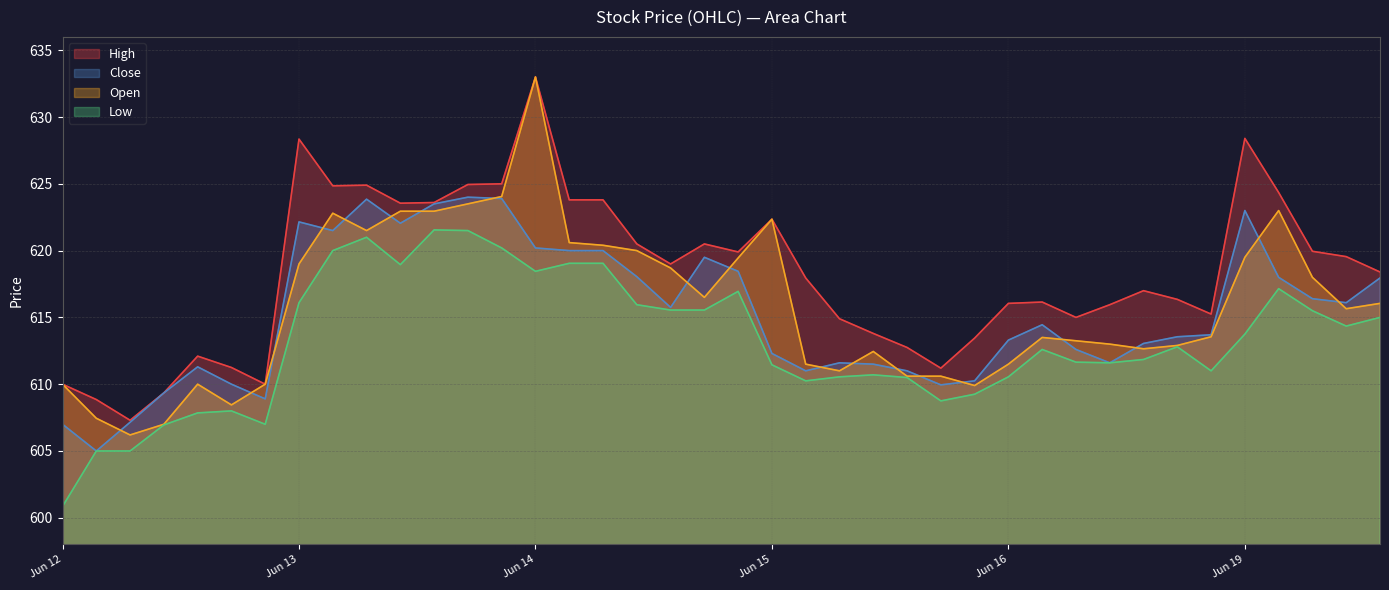

What is the total value across all series at 2023-06-14 13:15?

2469.0